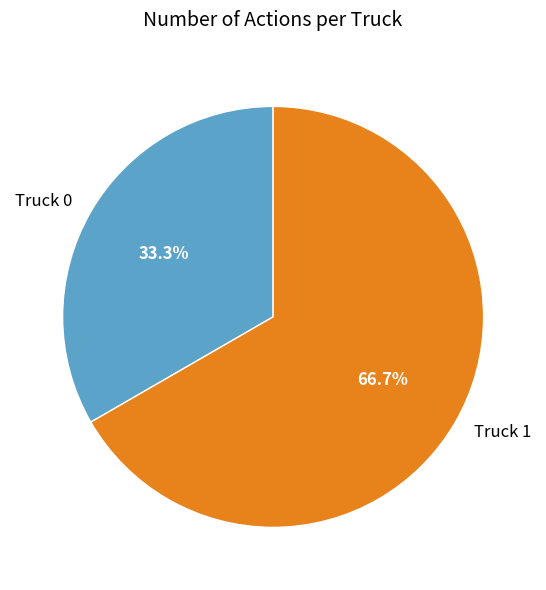

Rank the categories by value from highest to lowest.

Truck 1, Truck 0